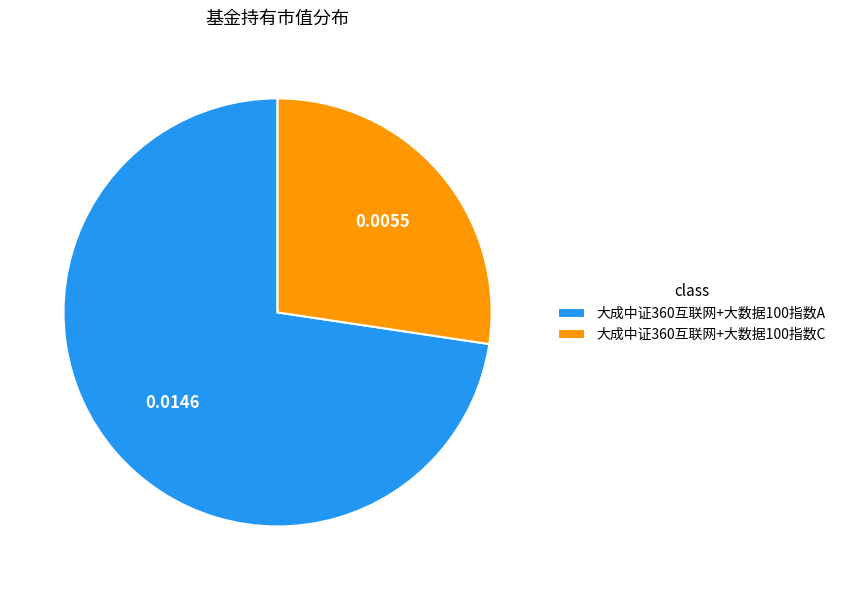

Is it true that 大成中证360互联网+大数据100指数A is 84% of the pie?

False